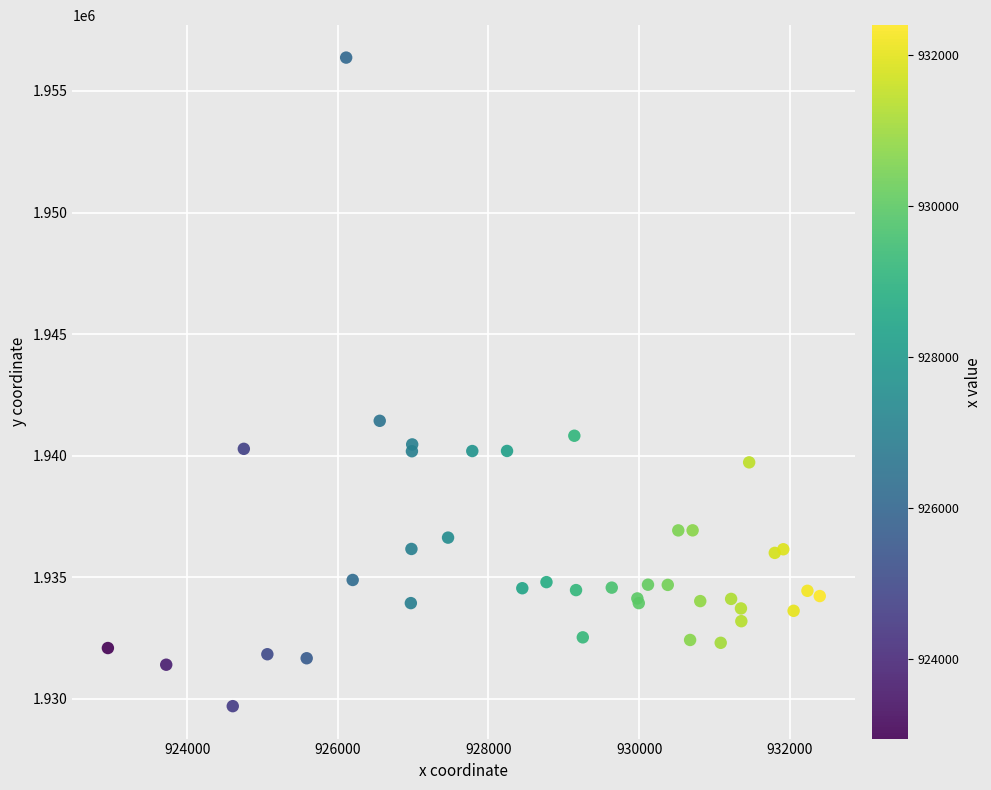

What Y value in the scatter plot is closest to 1943033?

1941432.3